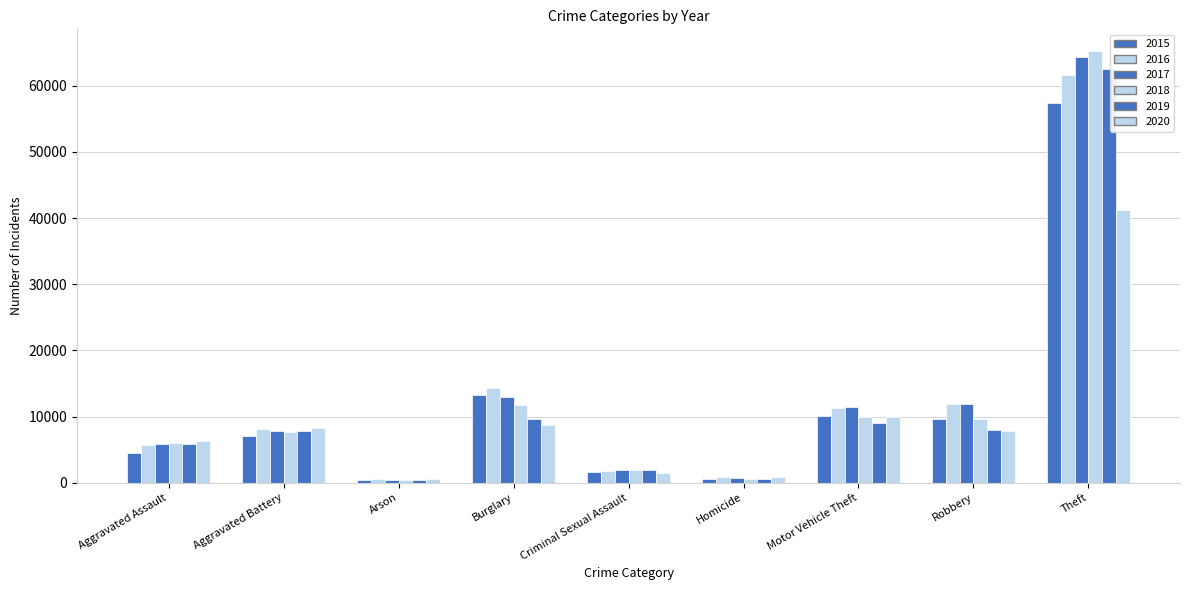

What is the sum of the 2015 values at Aggravated Assault and Homicide?

4976